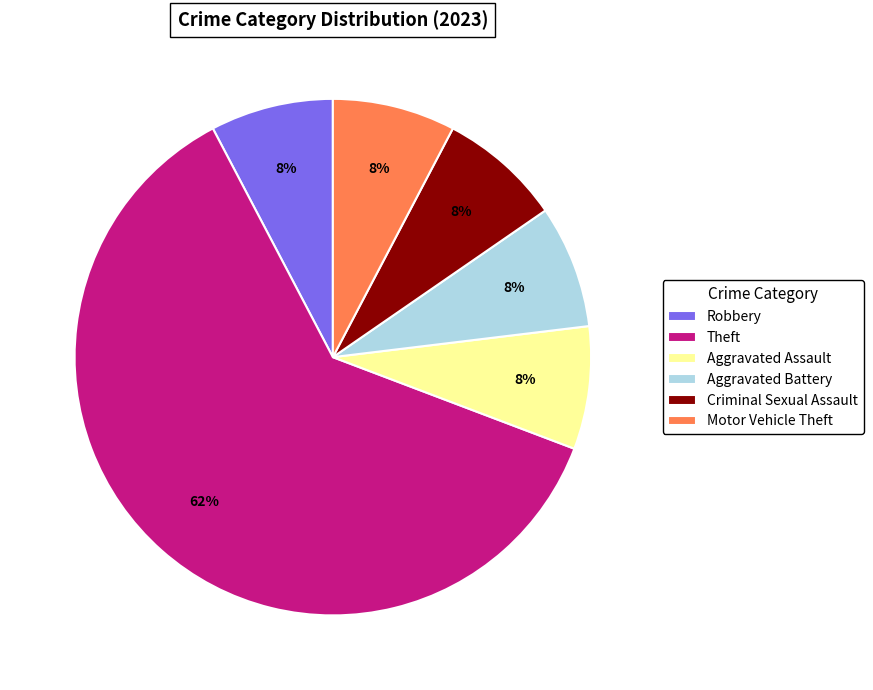

Is it true that Robbery is 1% of the pie?

False